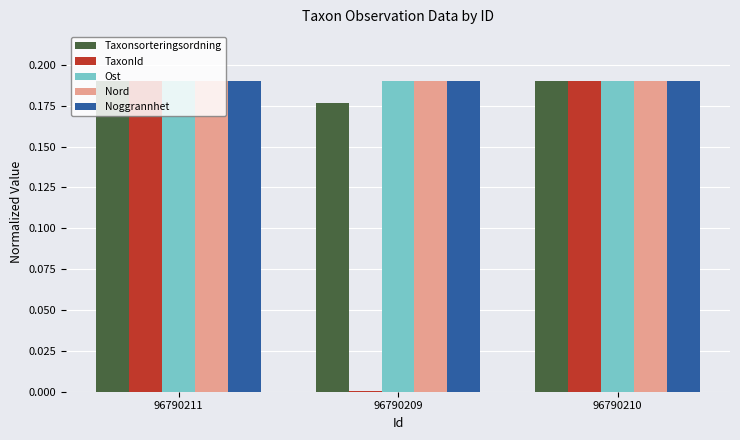

True or false: TaxonId has a value of 0.1 at 96790210.

False